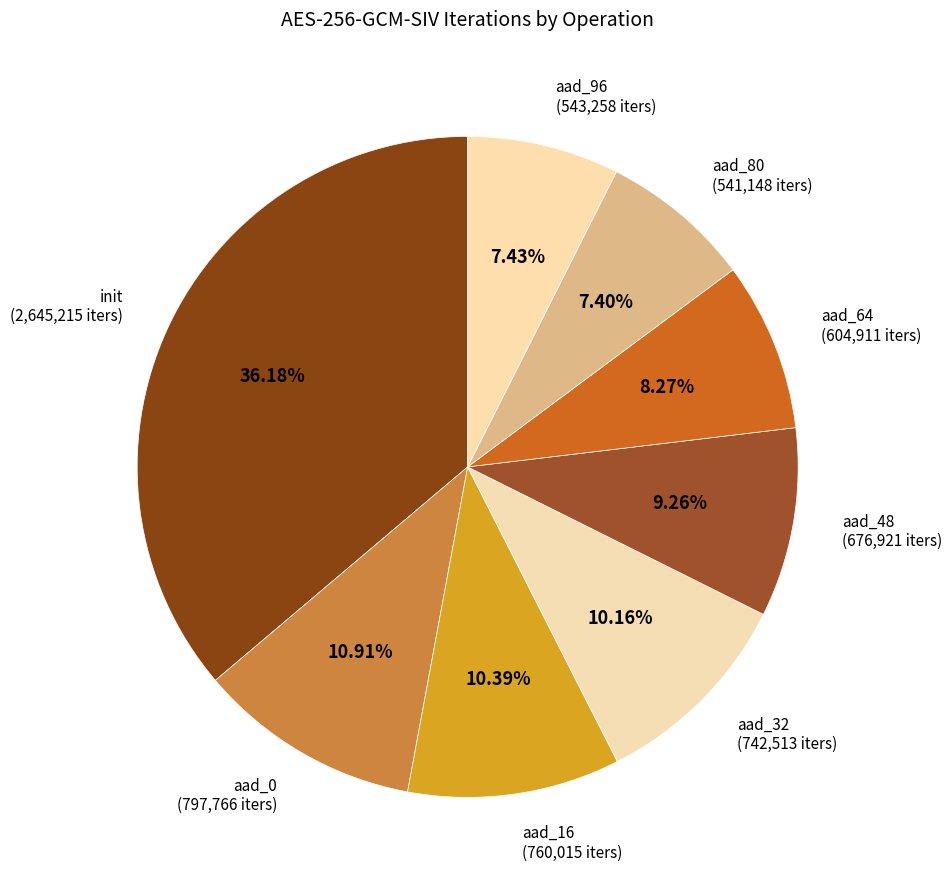

What is the largest slice in the pie chart?

init